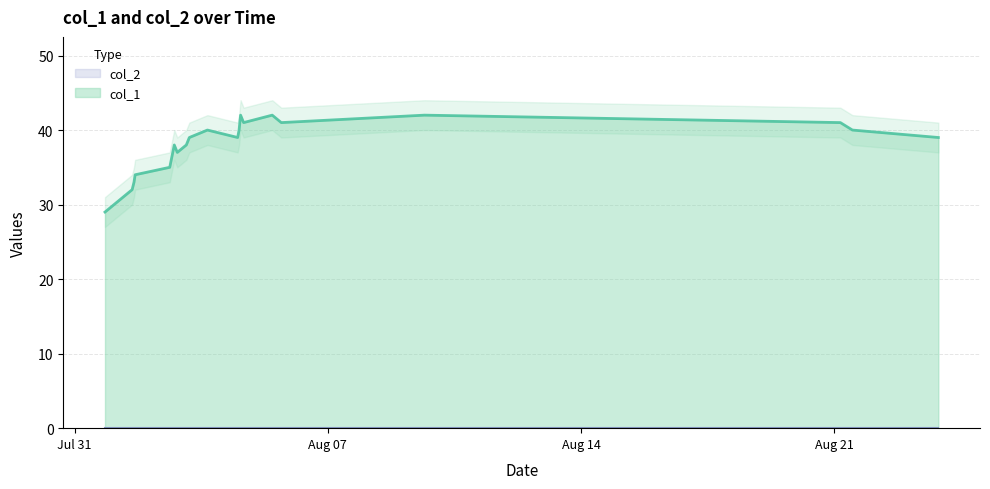

What is the lowest value of the col_1 series?

29